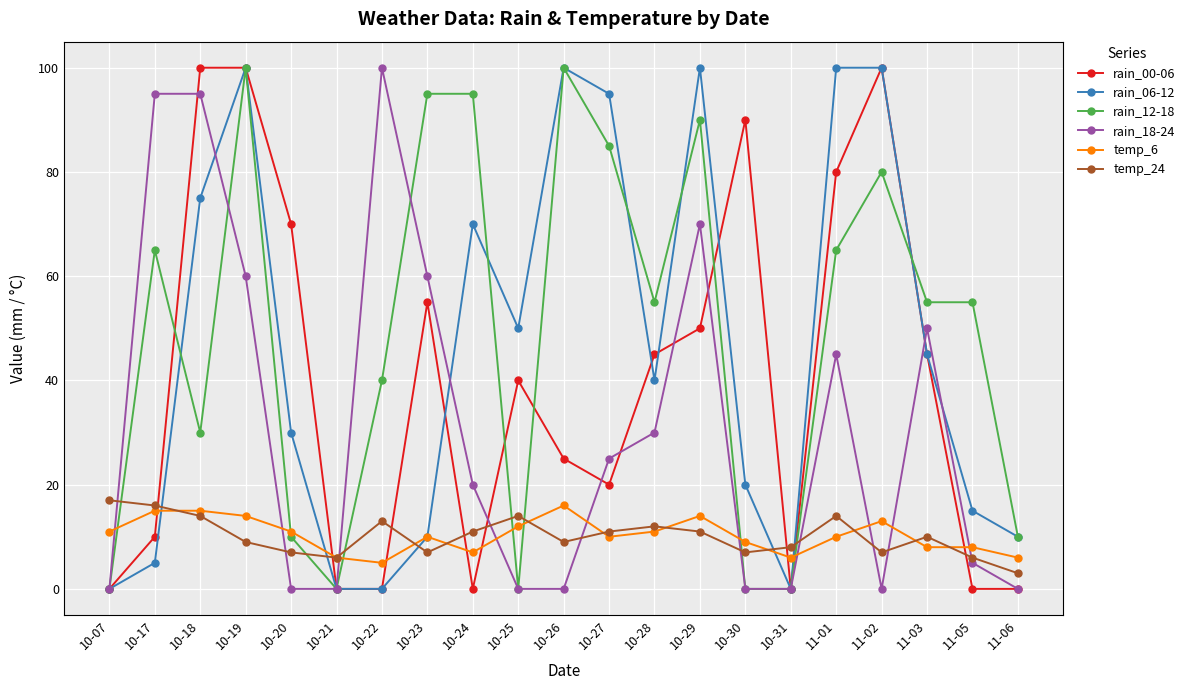

True or false: temp_6 has a value of 8 at 11-03.

True